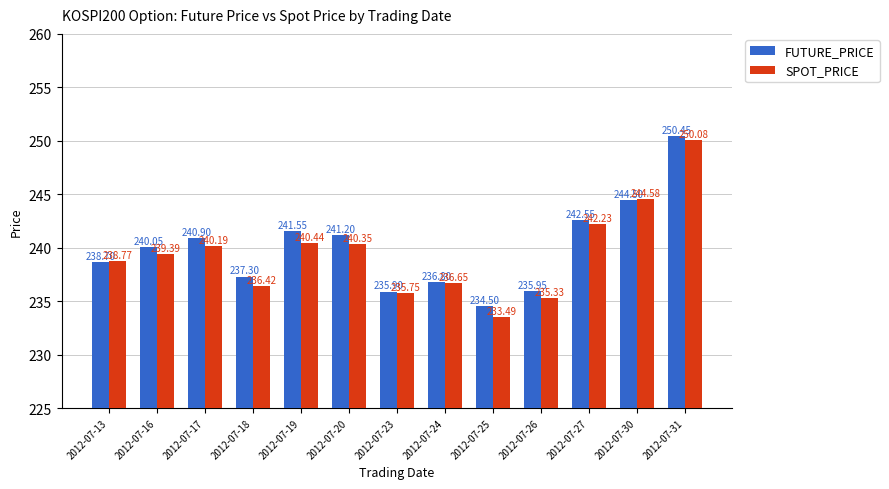

What are all the series names shown in the legend?

FUTURE_PRICE, SPOT_PRICE